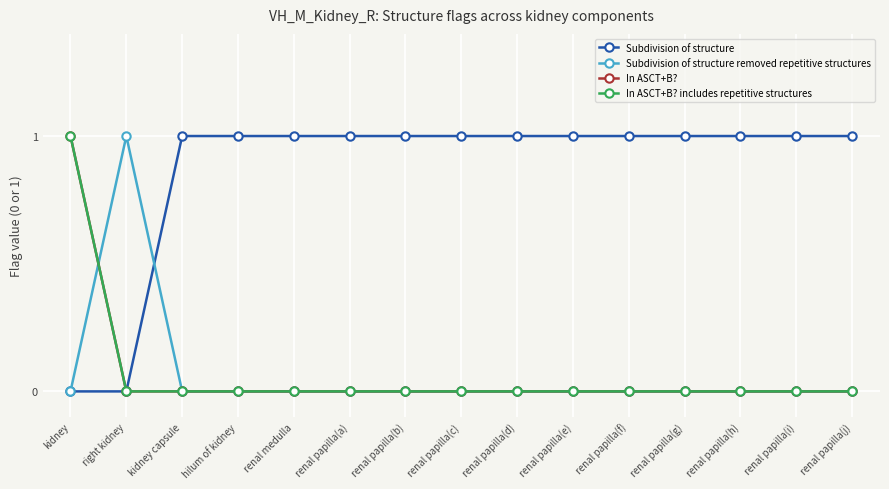

Is this an area chart (filled region under the line)?

No